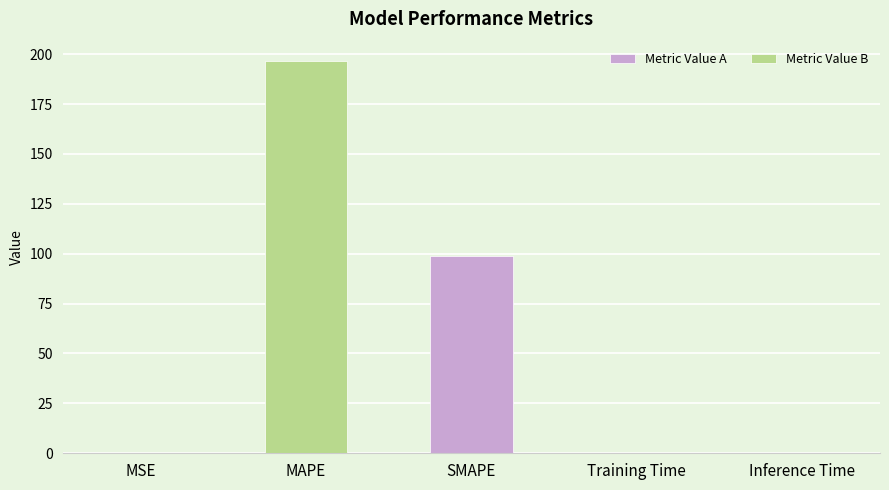

The chart shows a value of 99.1 at SMAPE. True or false?

True